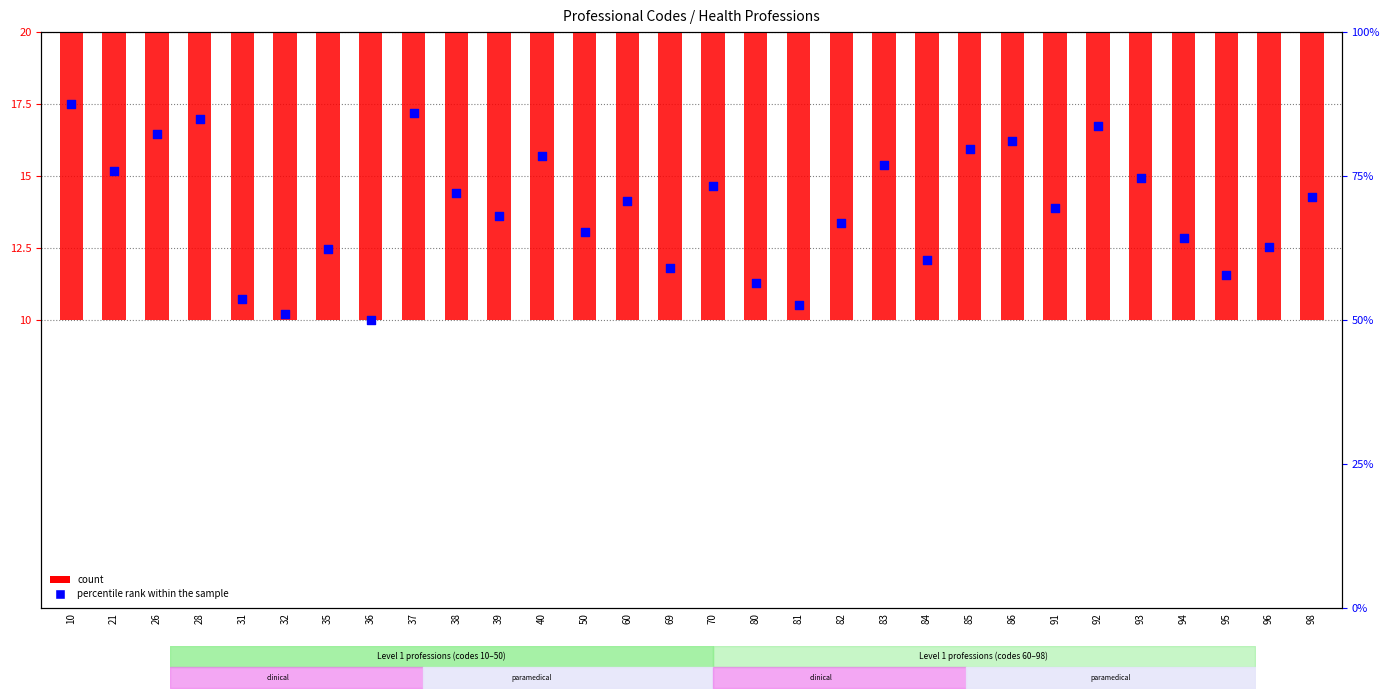

At how many categories does at least one series exceed 13?

30